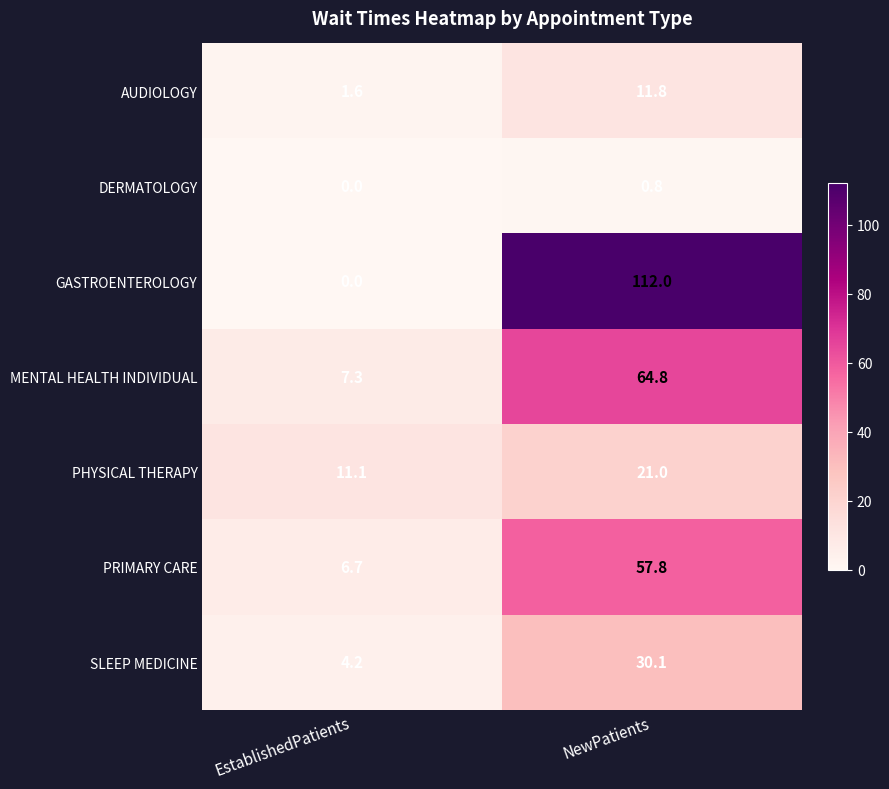

Between EstablishedPatients and NewPatients, which series saw the biggest shift?

GASTROENTEROLOGY